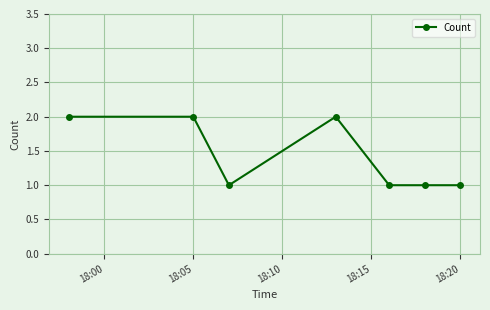

What is the value of the 3rd point from the left?

1